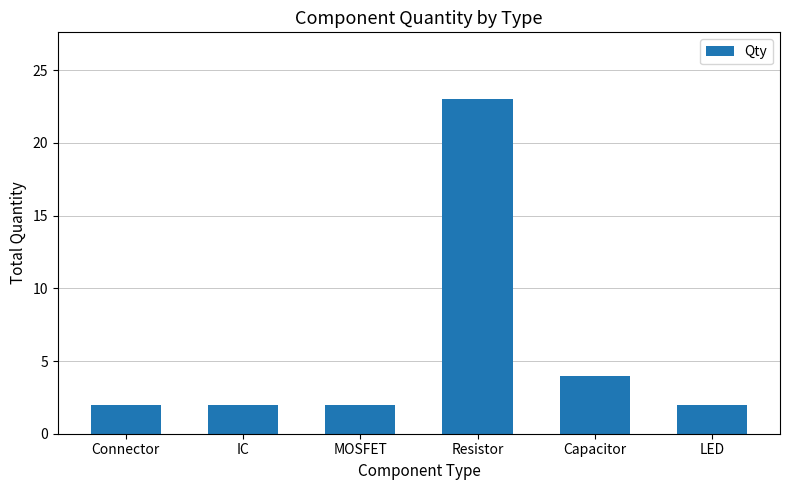

Reading left to right, extract all data points from this chart.

2	2	2	23	4	2